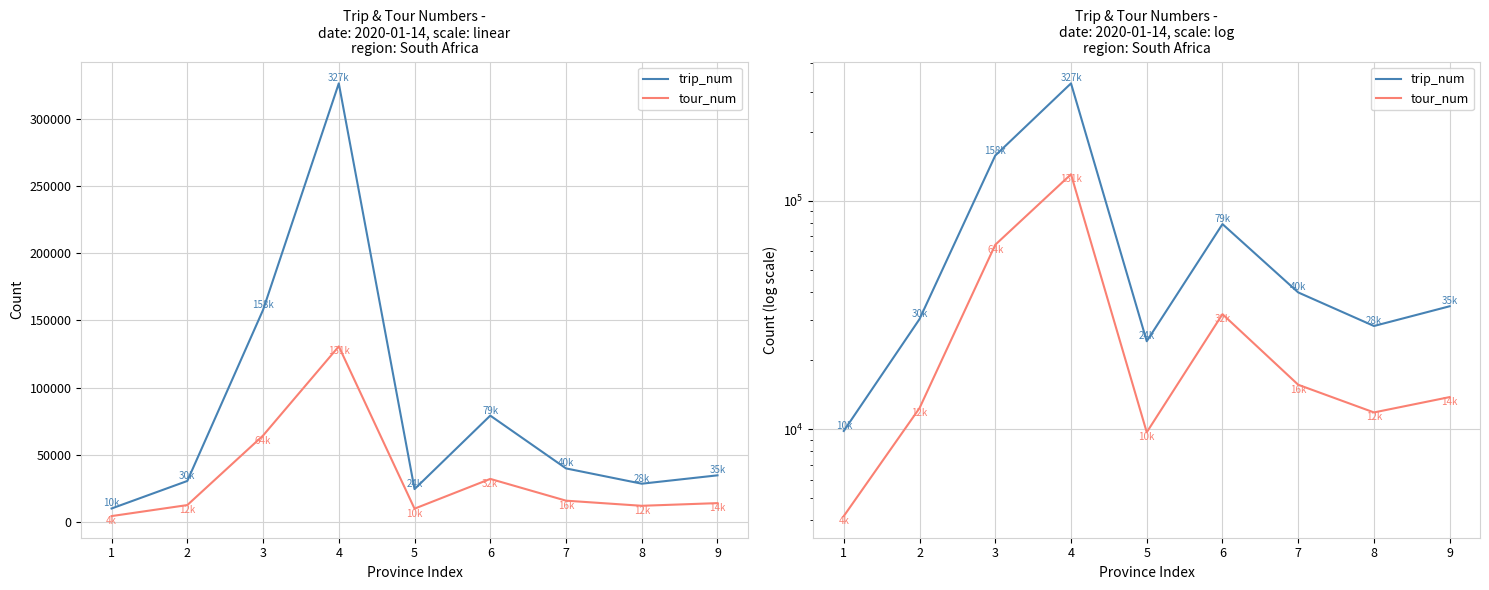

What is the difference between the second highest and second lowest values in the trip_num series?

133579